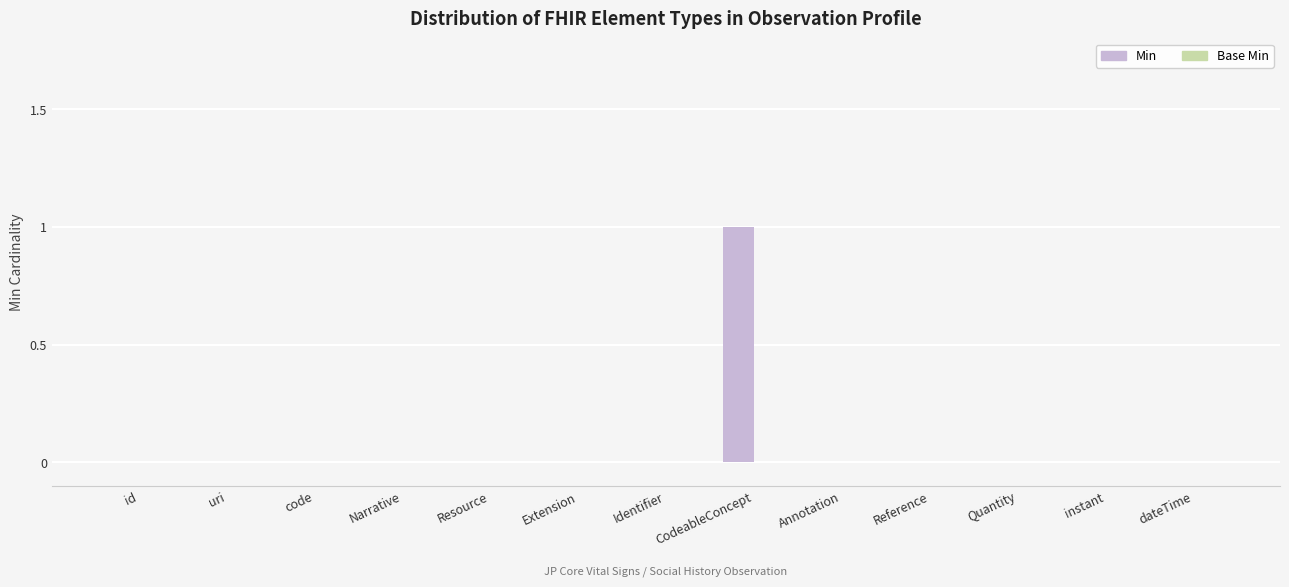

The value at Extension is -1. True or false?

False